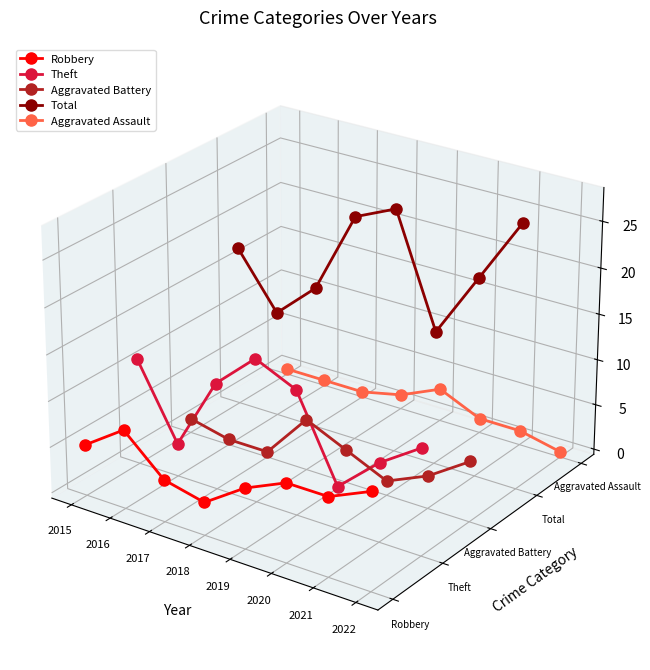

How many lines are shown in the chart?

5